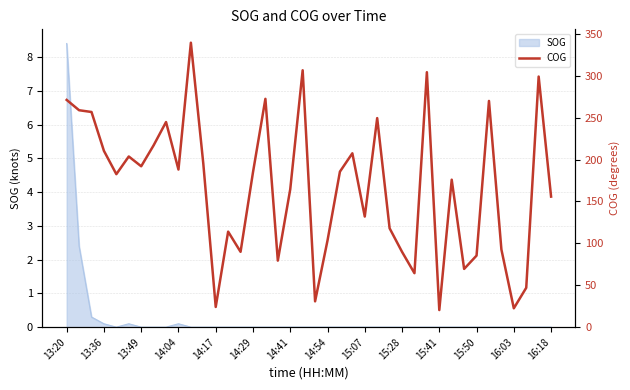

What is the difference between the values at 26 and 29?

186.3